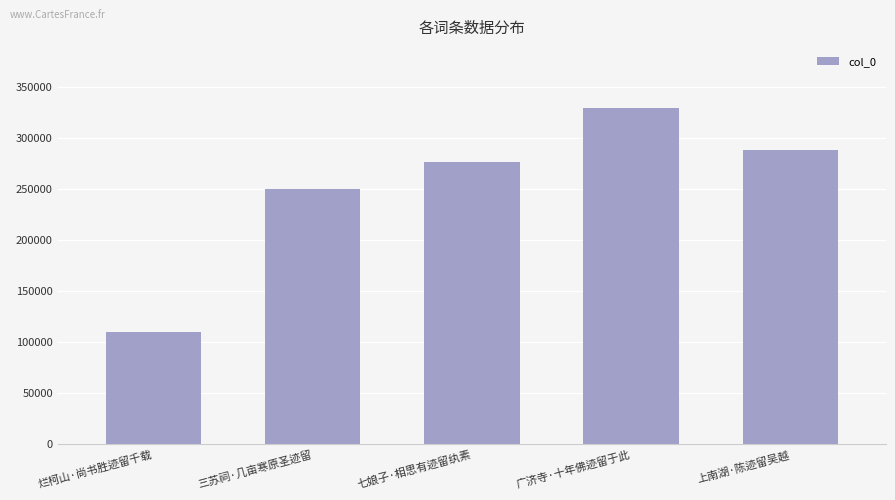

What is the greatest value displayed?

329646